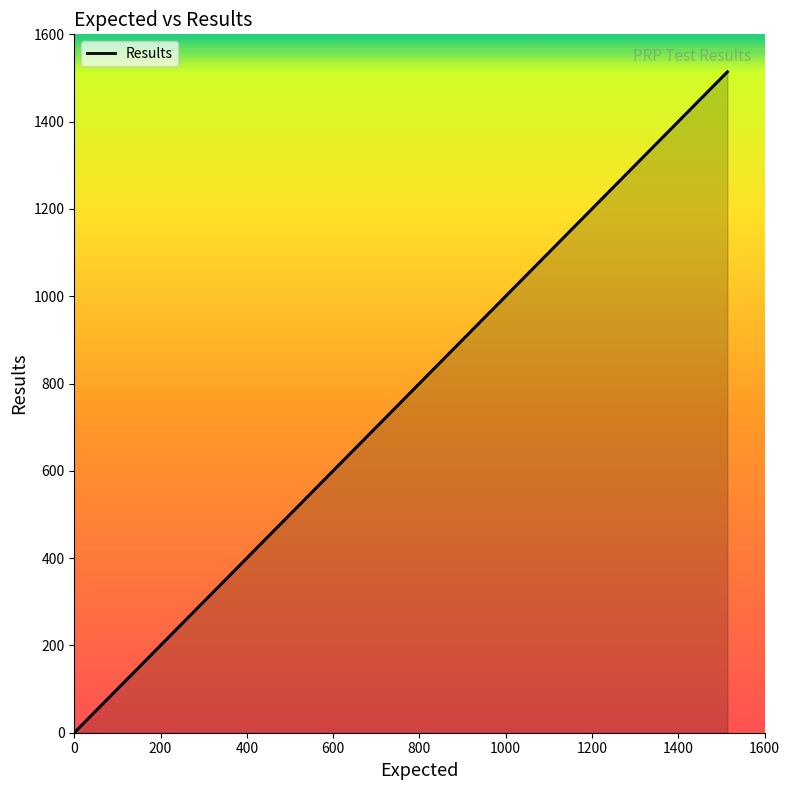

At which category does the chart reach its peak across all series?

1514